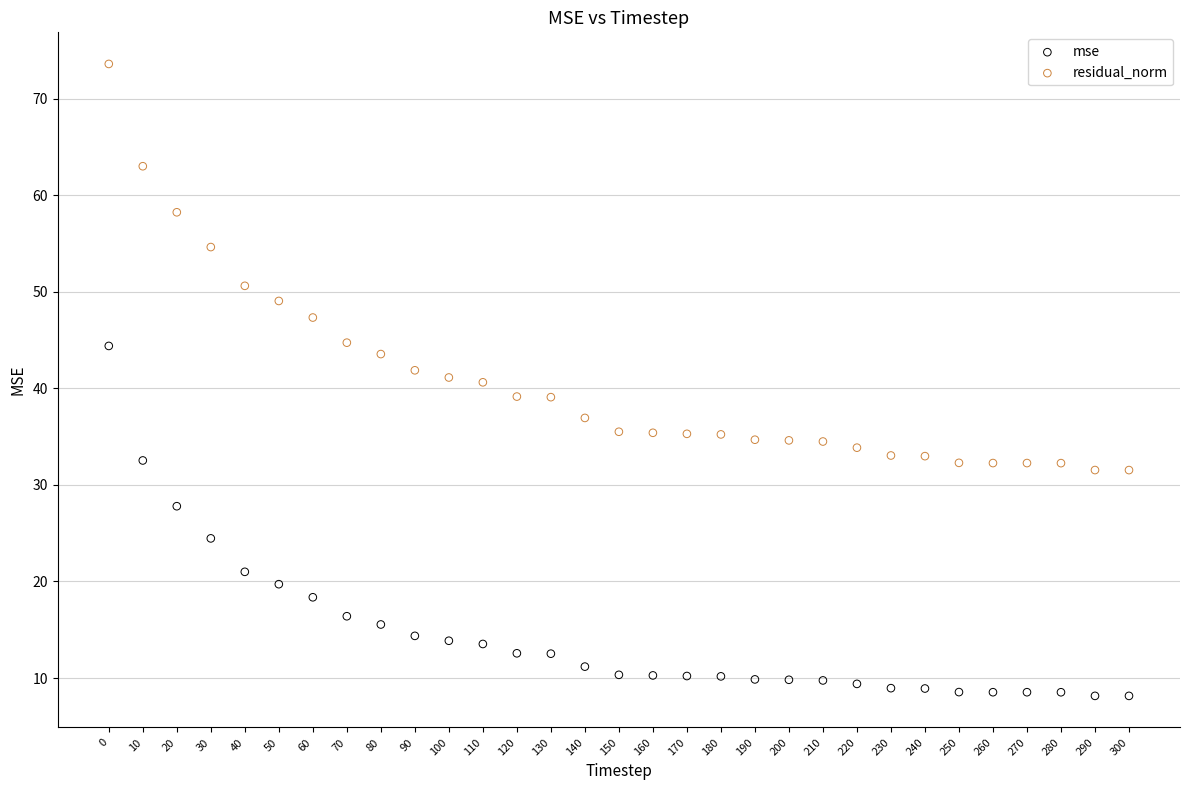

Which series has the largest Y range (max minus min)?

residual_norm